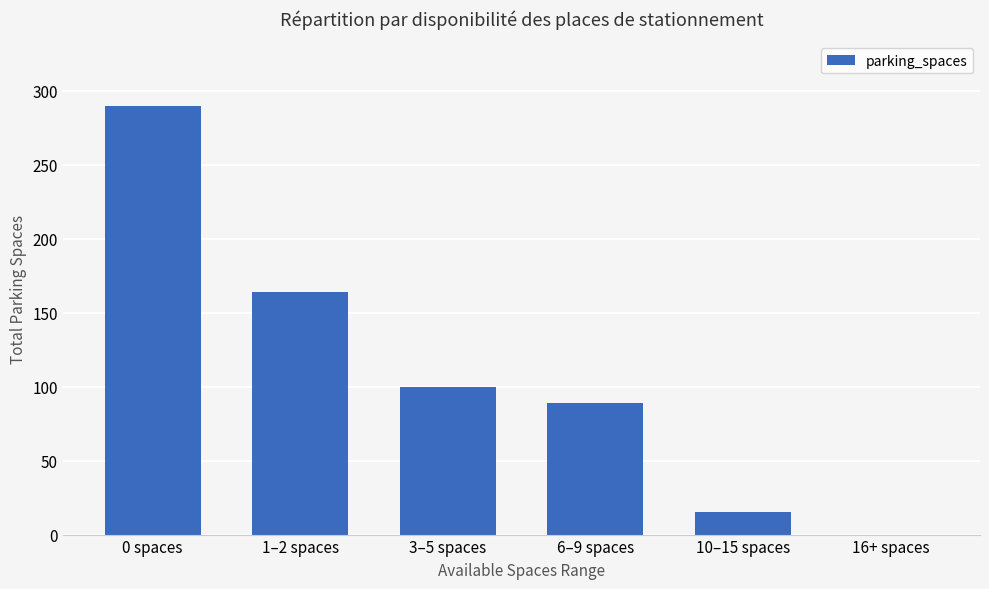

The value at 16+ spaces is -174. True or false?

False